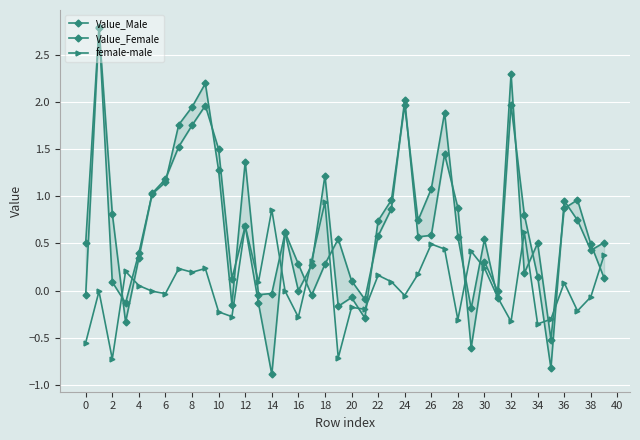

Which category has the highest value in the female-male series?

18